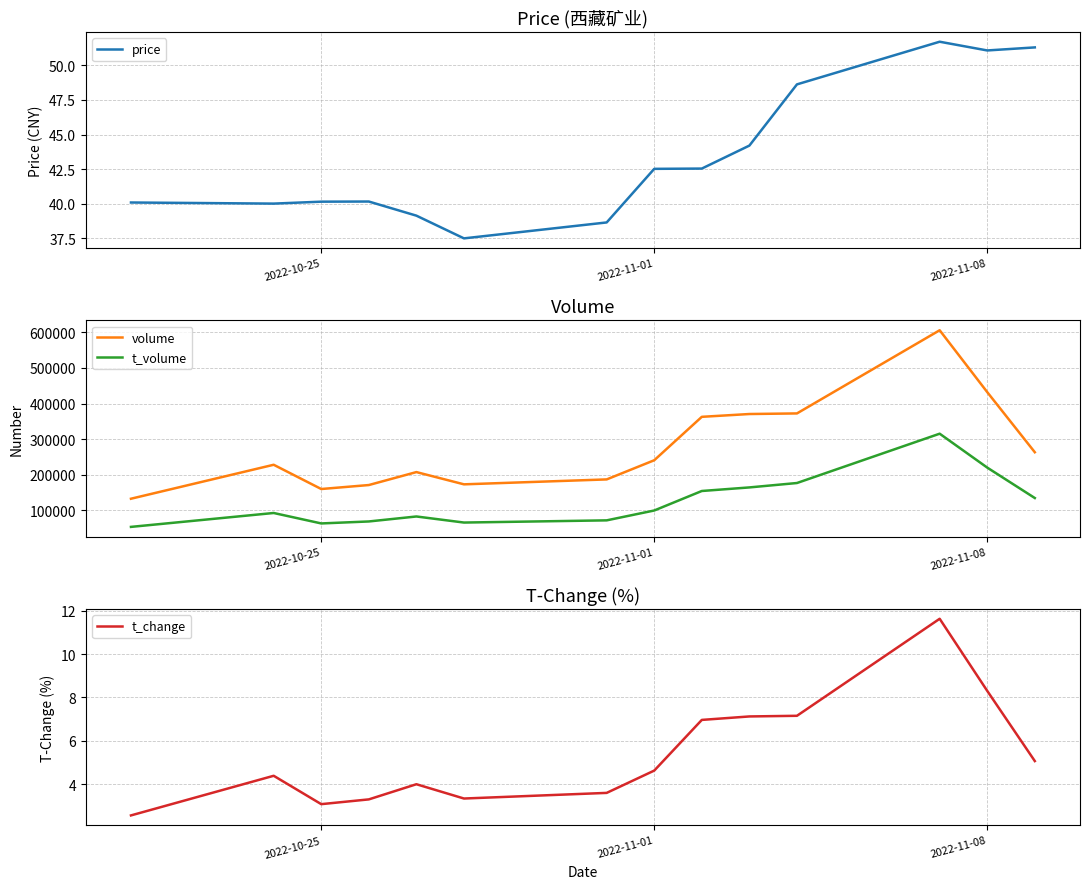

How many interior local valleys does the t_volume series have?

2